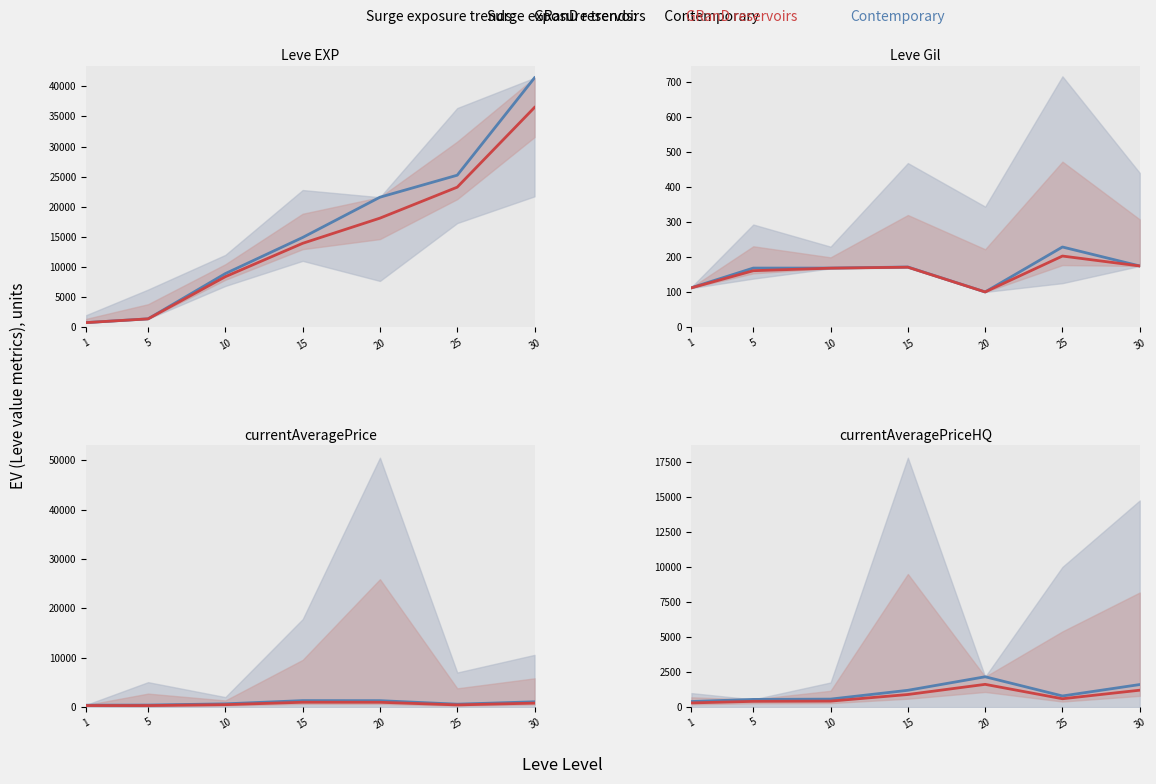

What are all the series names shown in the legend?

Contemporary, GRanD reservoirs